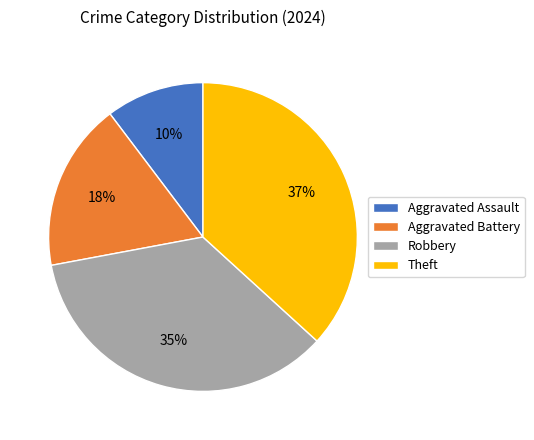

Which category has the biggest portion of the pie?

Theft